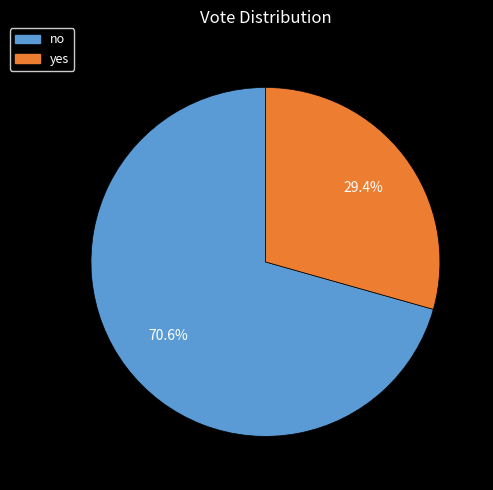

What is the majority slice?

no